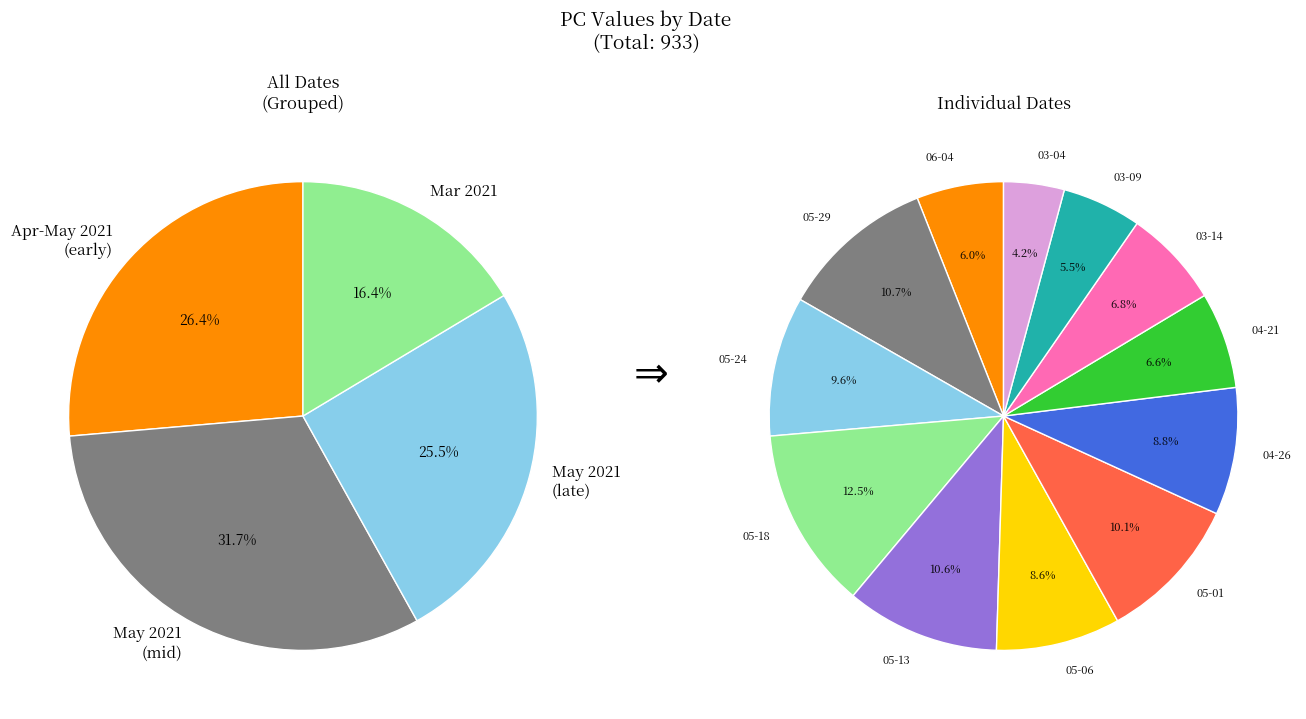

Rank the categories by value from lowest to highest.

2021-03-04, 2021-03-09, 2021-06-04, 2021-04-21, 2021-03-14, 2021-05-06, 2021-04-26, 2021-05-24, 2021-05-01, 2021-05-13, 2021-05-29, 2021-05-18